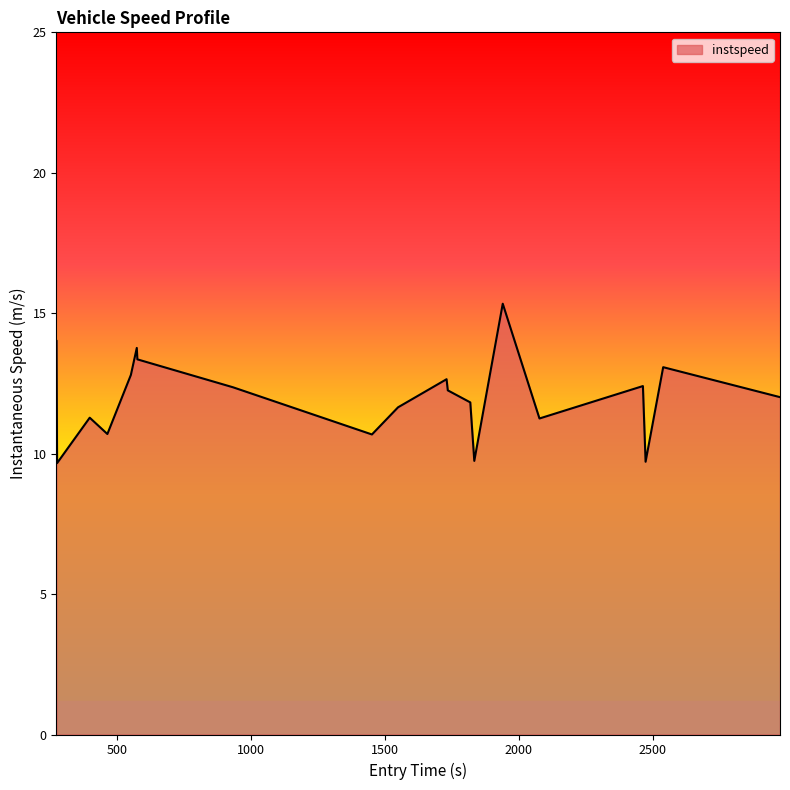

What is the maximum value shown in the chart?

15.3